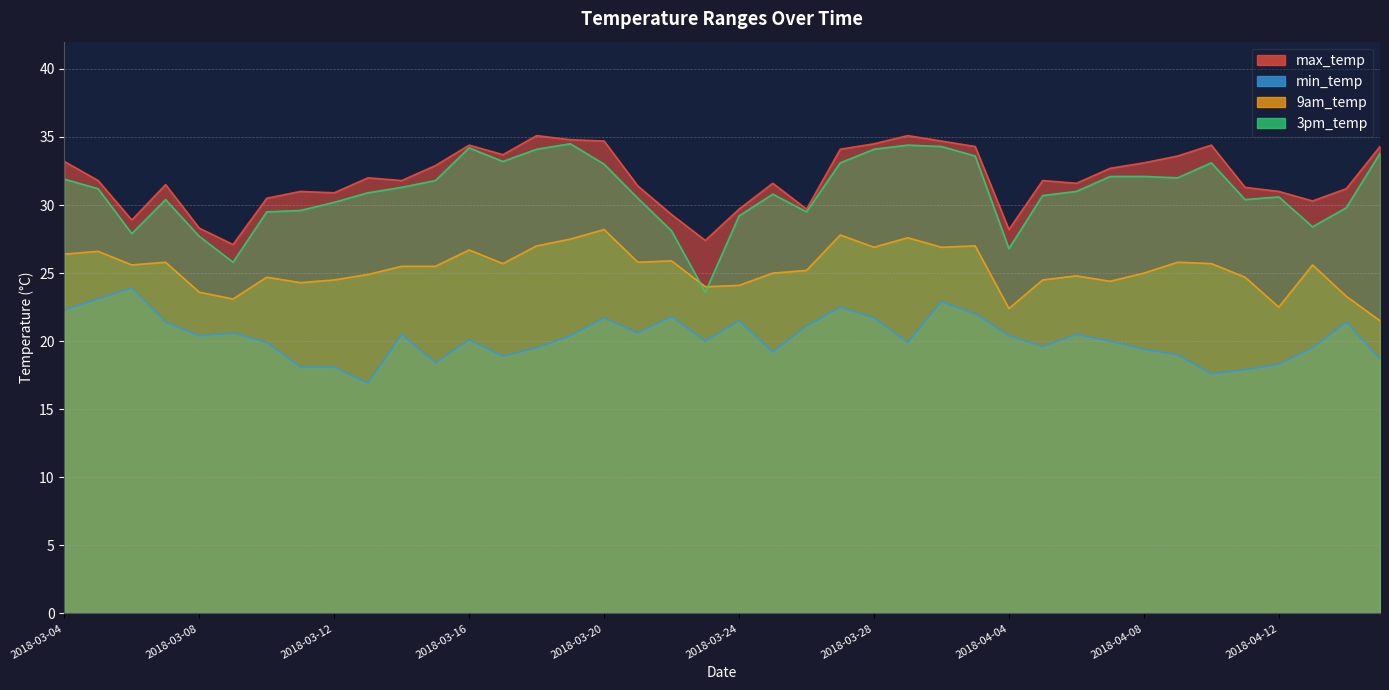

How many values in the max_temp series exceed 31?

27